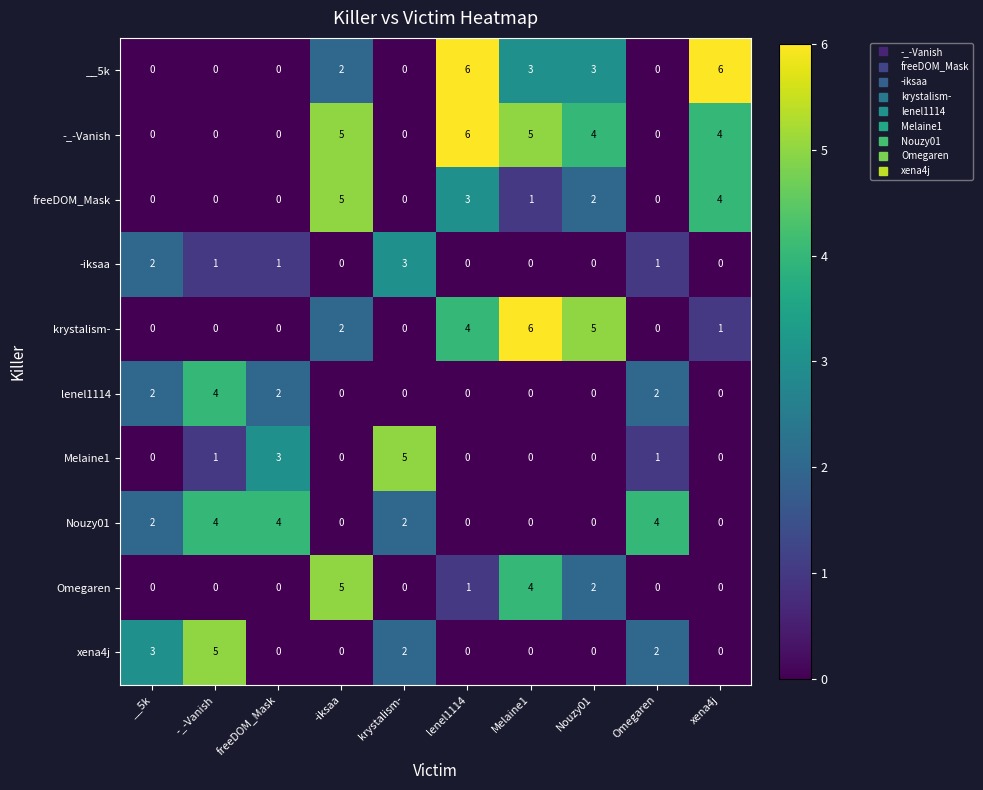

The __5k series shows -4 at __5k. True or false?

False